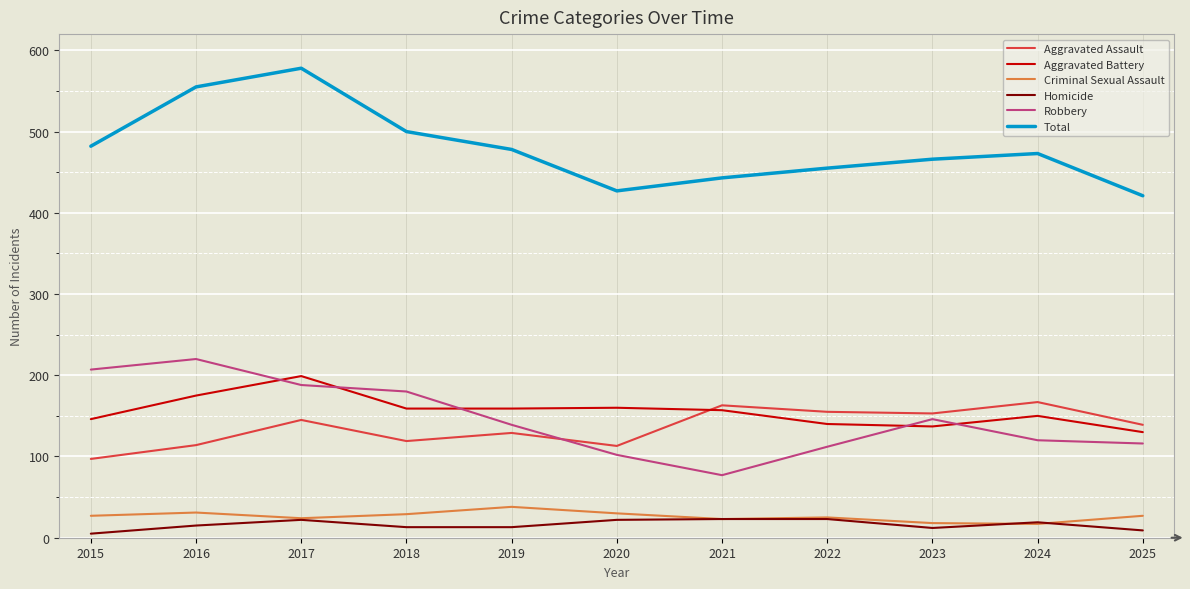

What is the total value across all series at 2021?

886